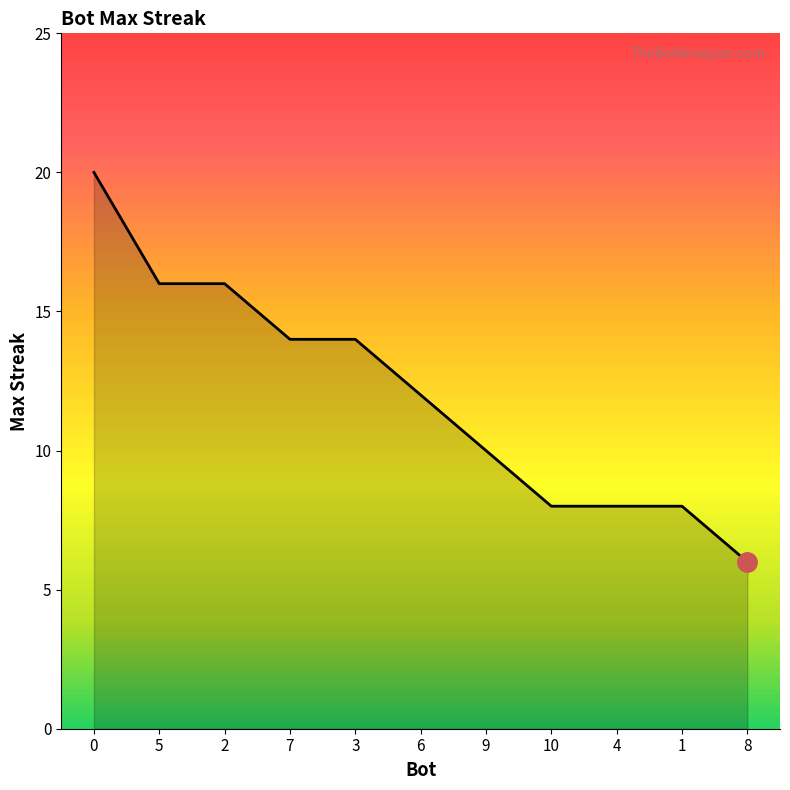

What is the change in value from 0 to 3?

-6